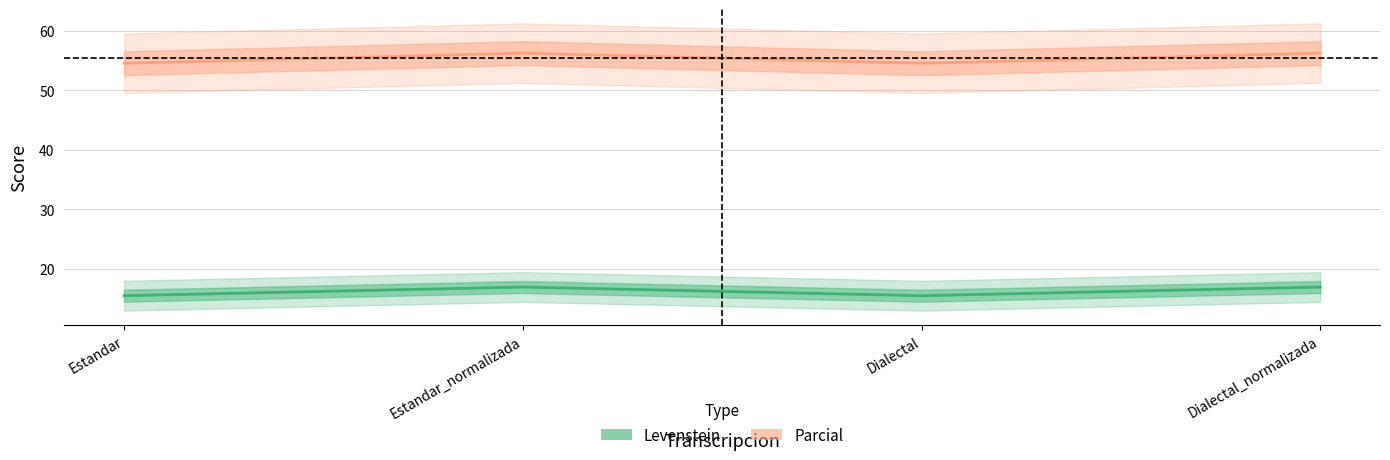

Is it true that Levenstein equals 16.9 at Dialectal_normalizada?

True